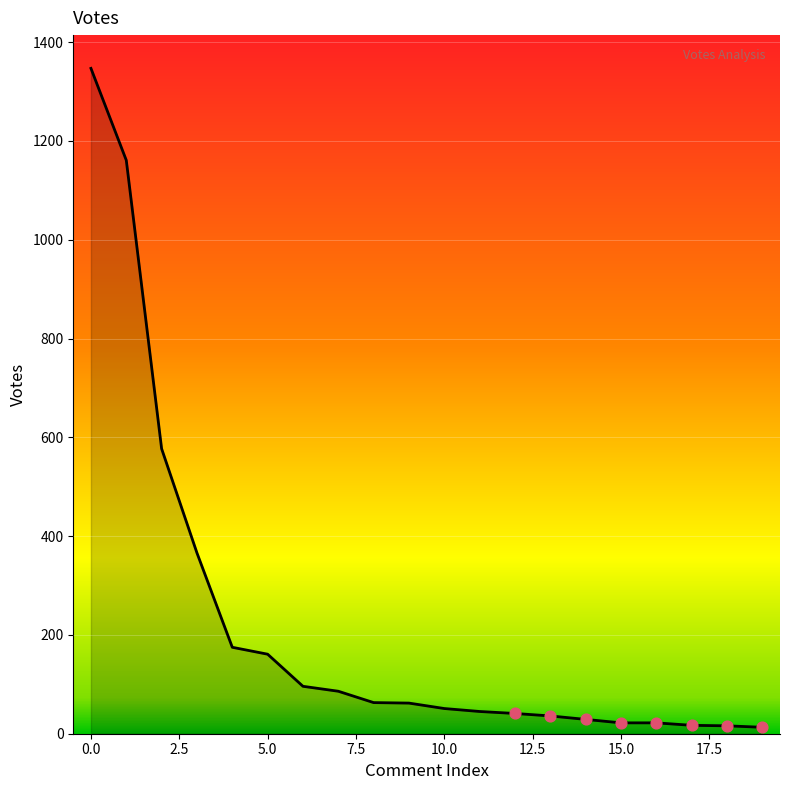

The value at 5.0 is 228. True or false?

False